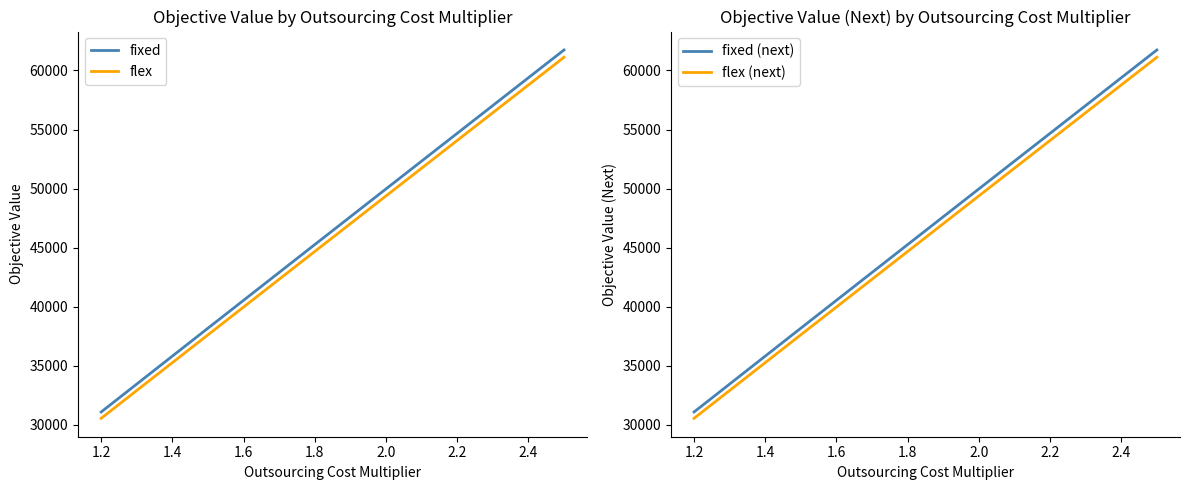

Is this an area chart (filled region under the line)?

No